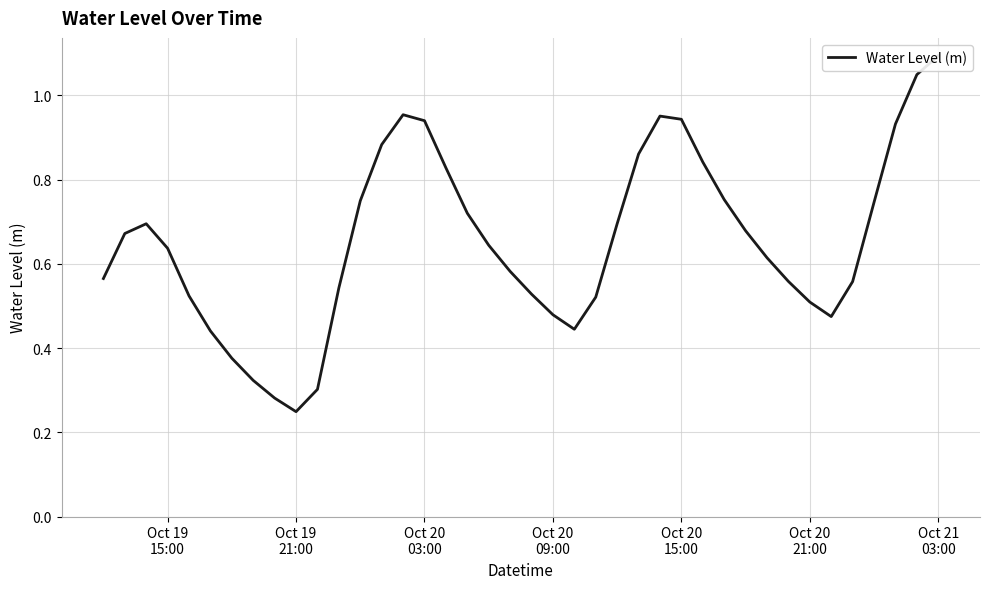

What is the value of the 30th point from the left?

0.8